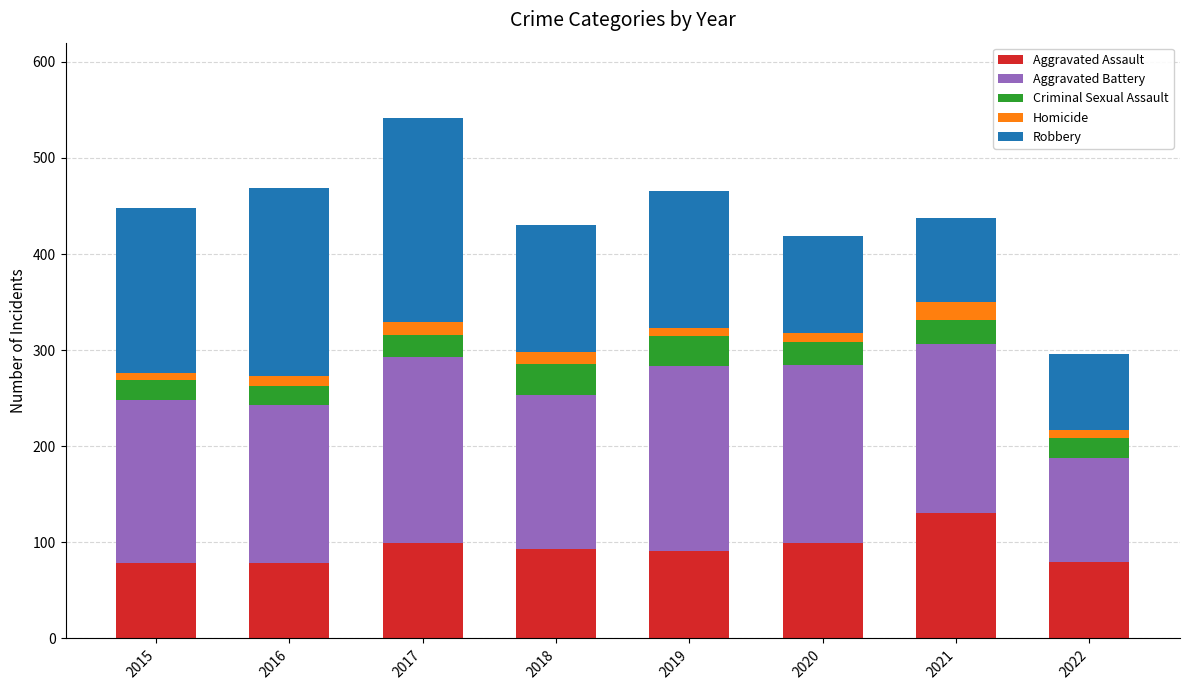

At which category is the sum across all series the highest?

2017